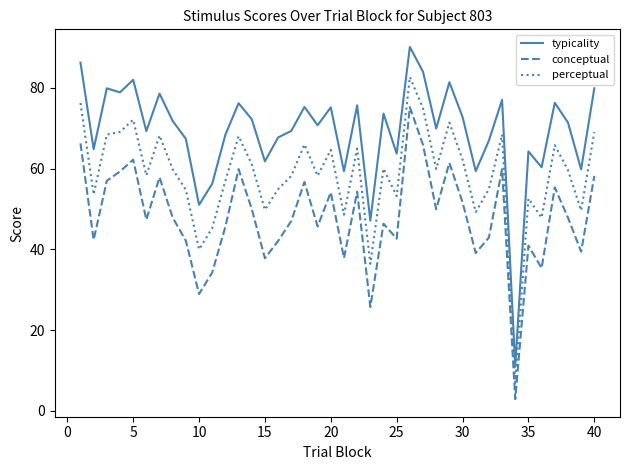

Which series has the largest range (max minus min)?

typicality